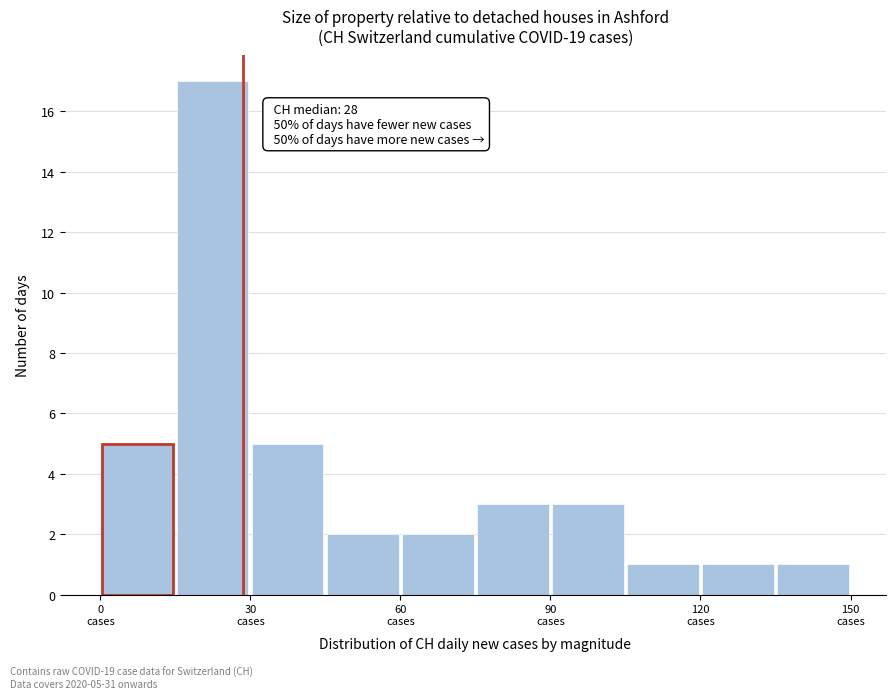

Around what value on the x-axis is the tallest bar? Give the approximate position of its centre, as read against the axis.

25